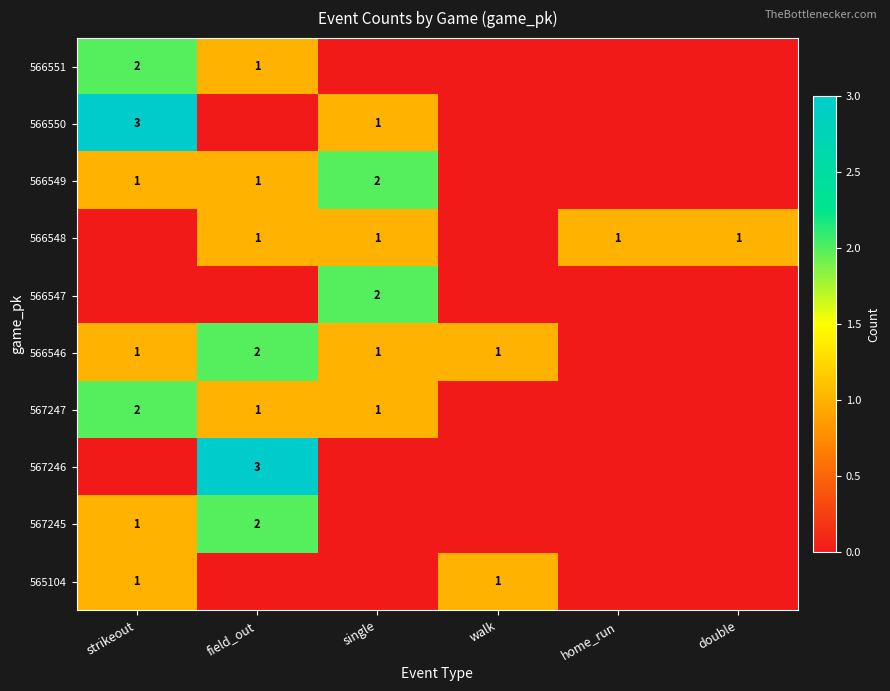

Which has a higher value, walk or double?

walk